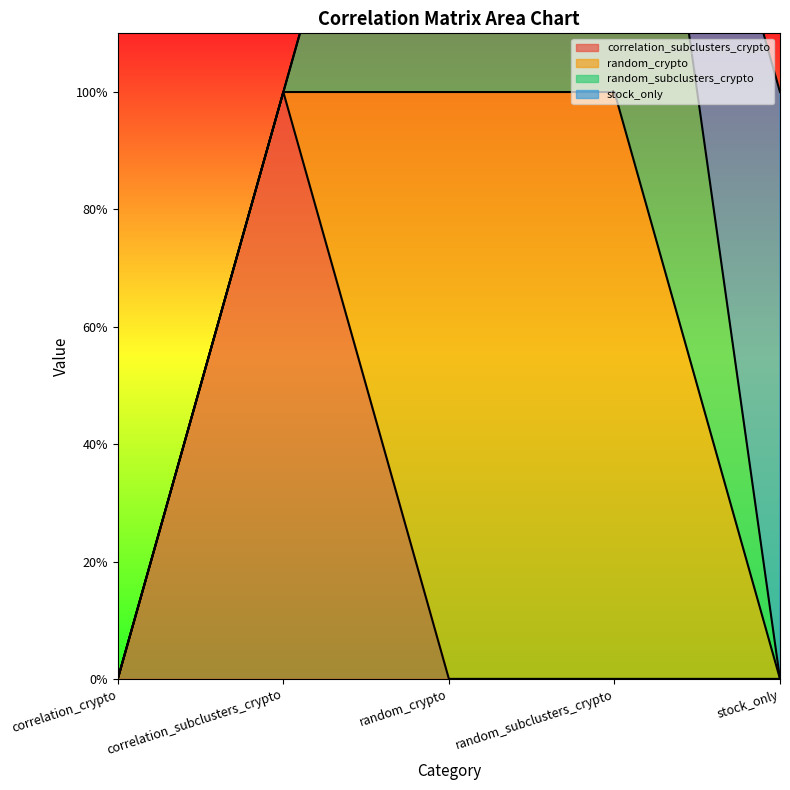

What is the greatest value displayed?

1